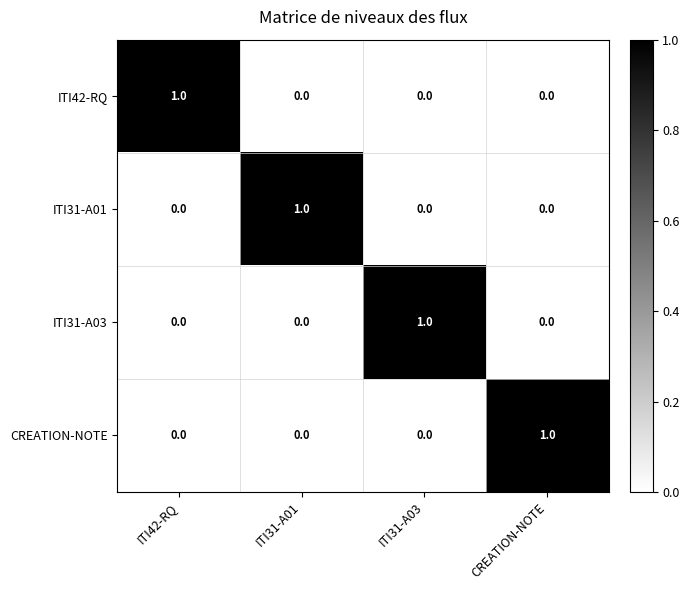

The value of ITI42-RQ at CREATION-NOTE is 1. True or false?

False